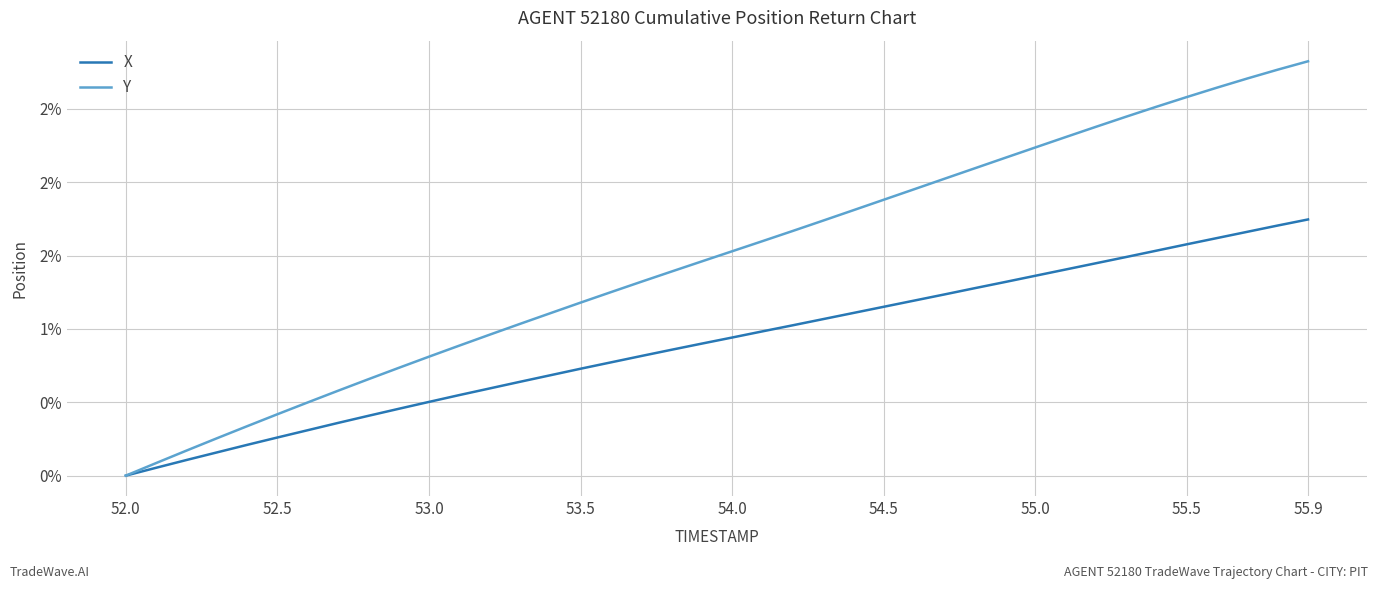

What is the value of the Y point at the 28th from the left?

2.0